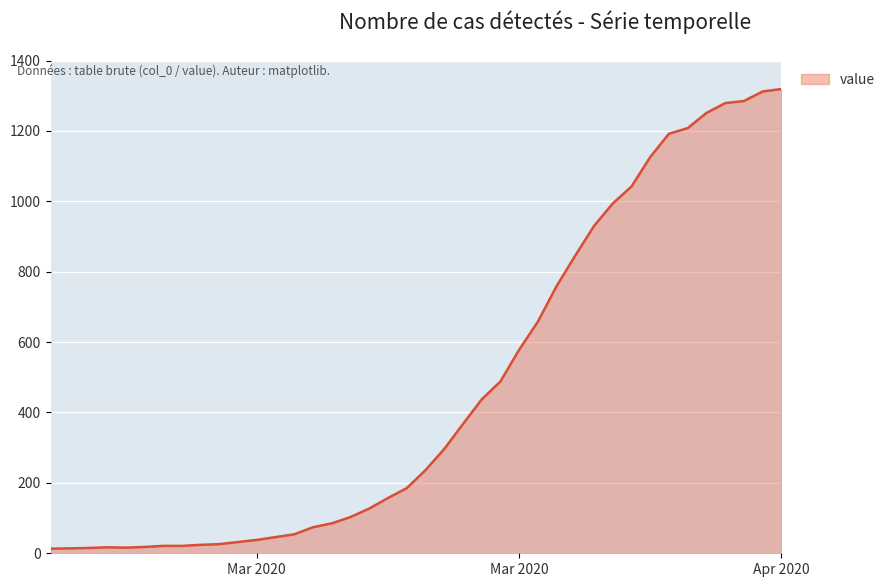

What is the difference between the maximum and minimum values?

1306